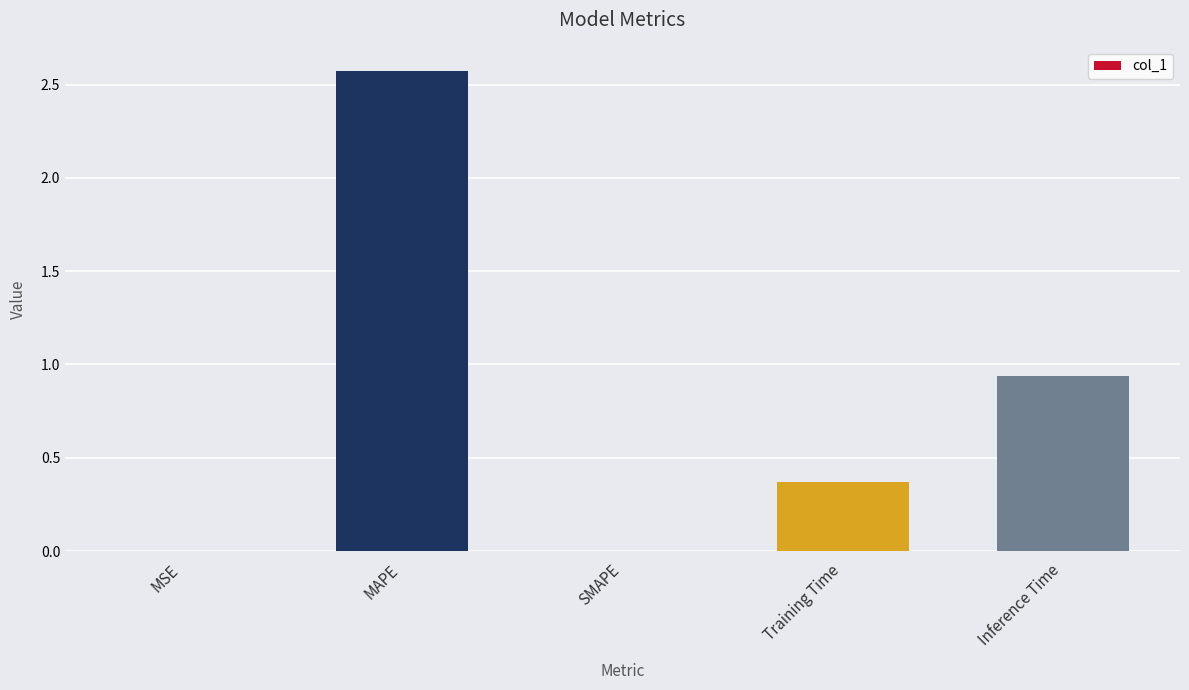

Are the bars horizontal?

No